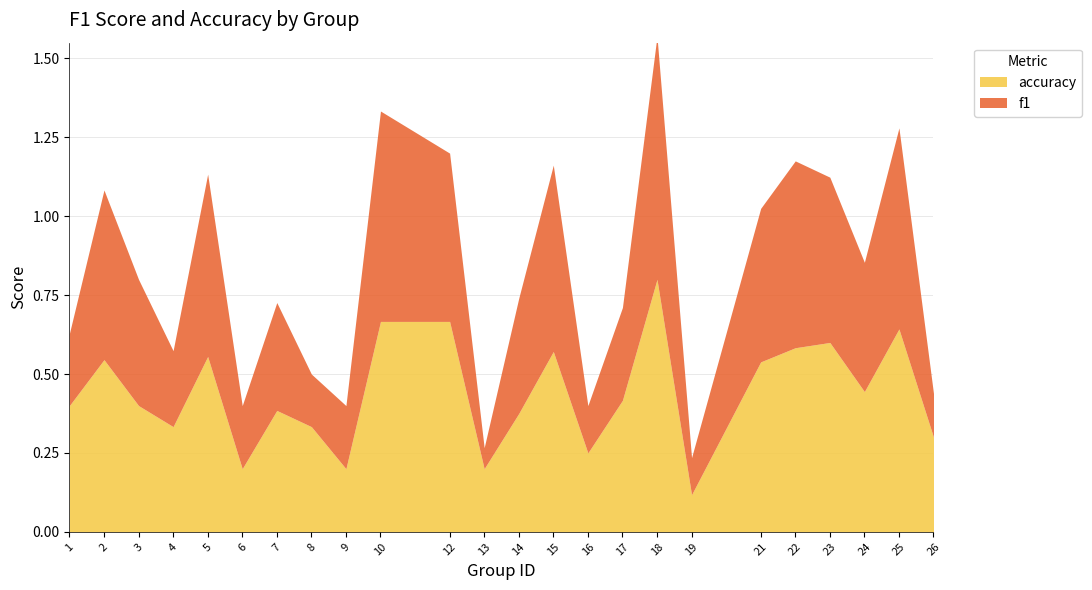

At which category is the sum across all series the highest?

18